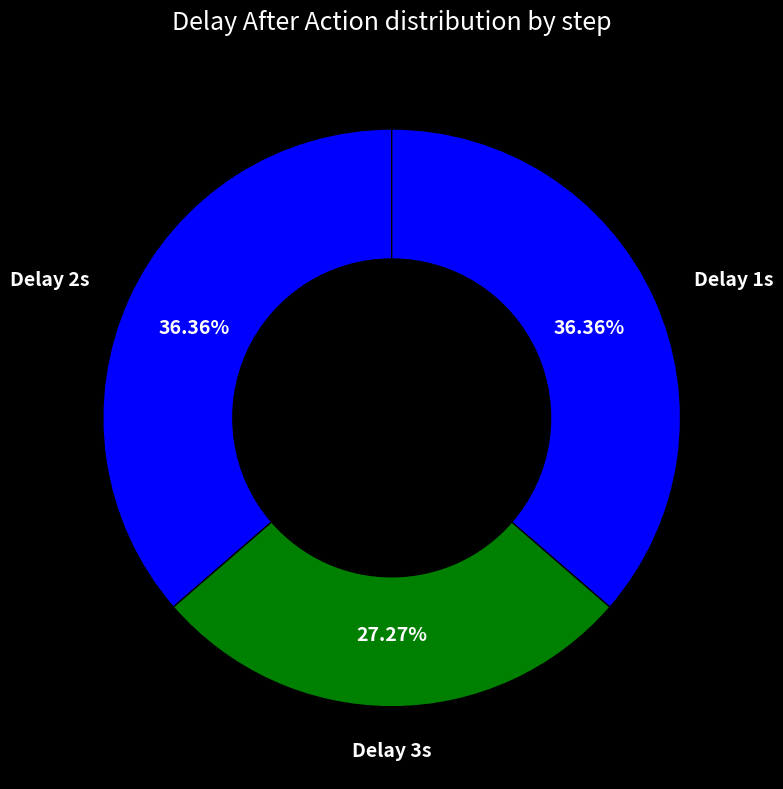

Does Delay 2s account for over 50% of the chart?

No